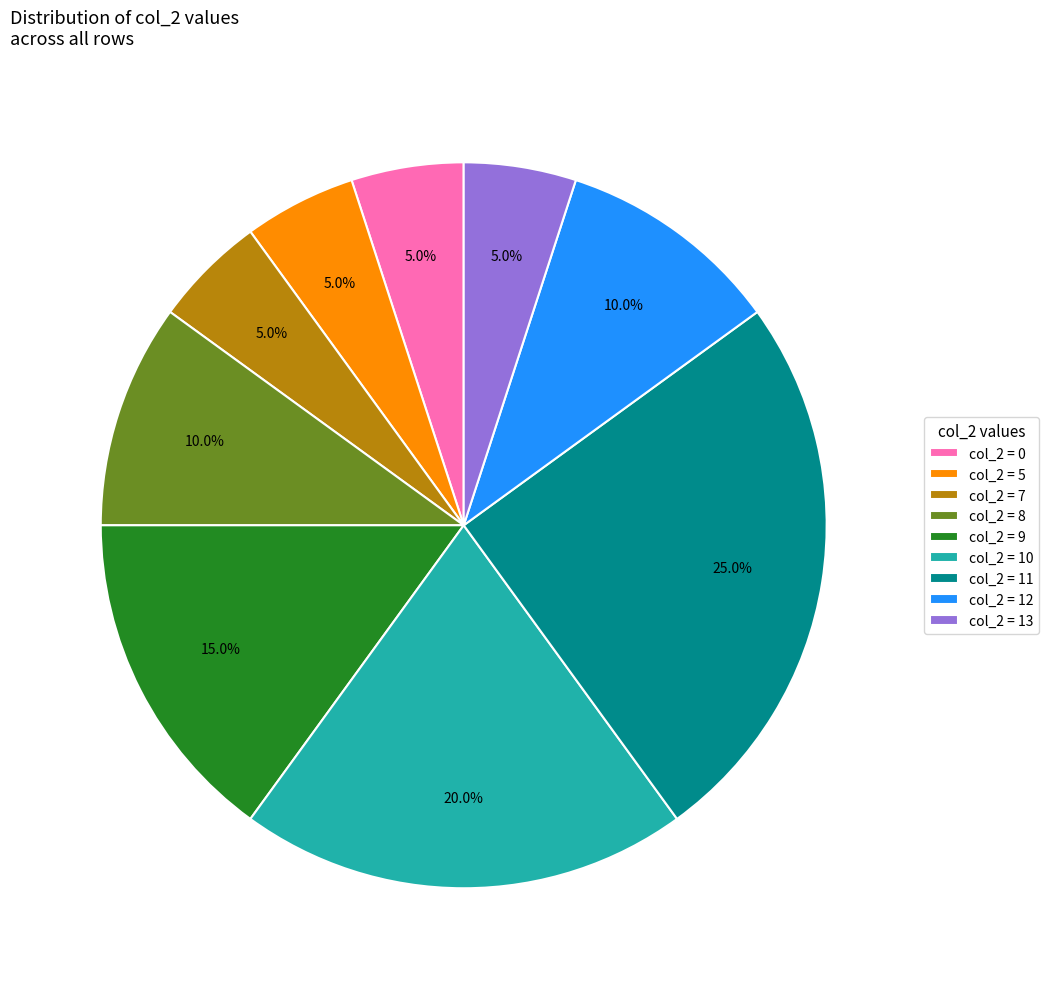

Is the sum of col_2 = 7 and col_2 = 5 greater than half?

No